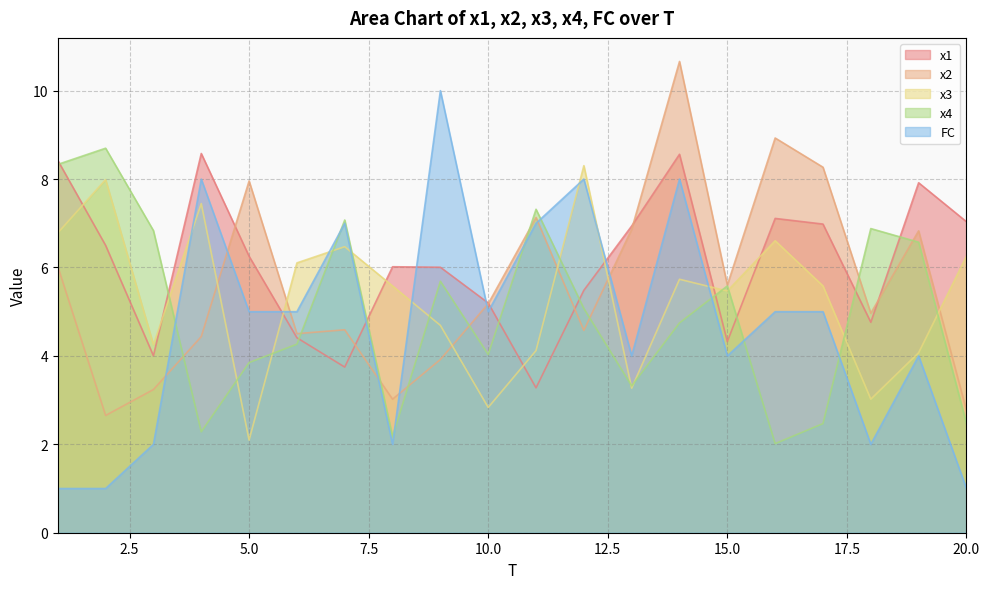

Between 11 and 10, which is larger?

10